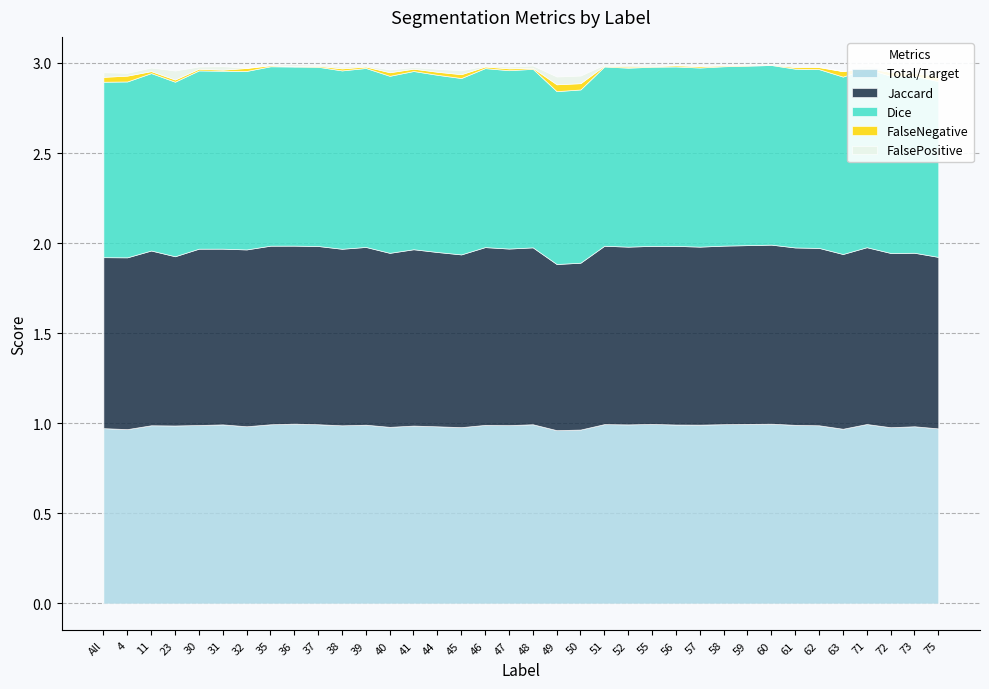

What is the sum of the Dice values at 60 and 61?

2.0